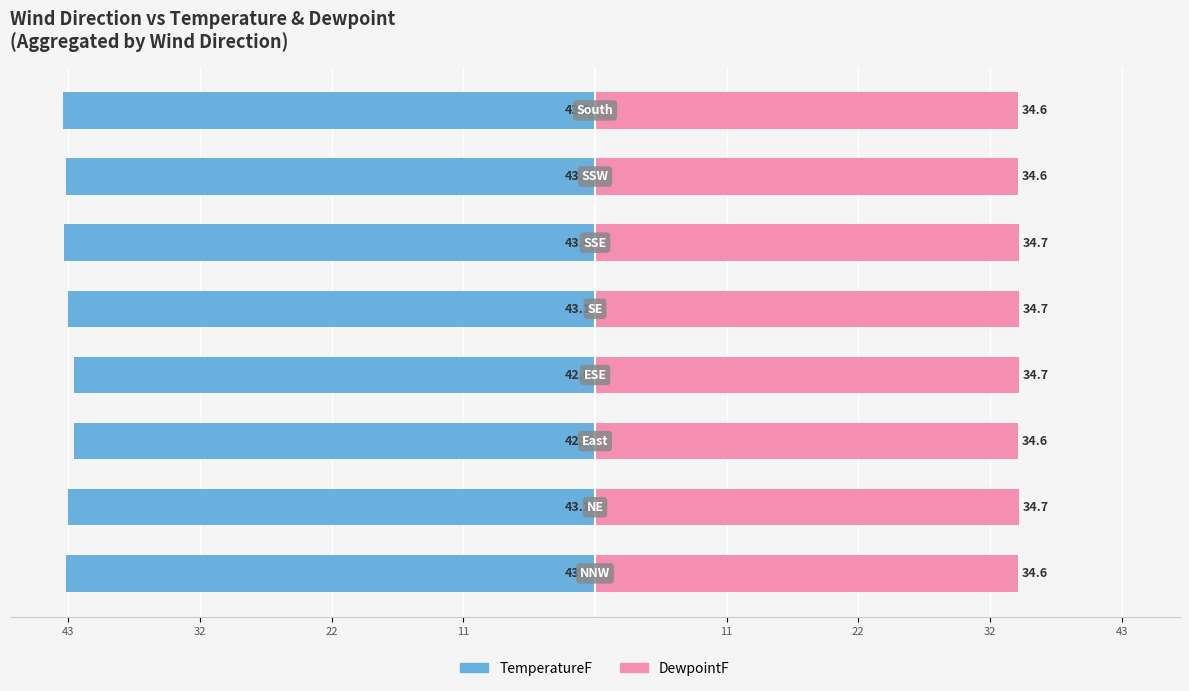

Between 43 and 22, which series saw the biggest shift?

TemperatureF